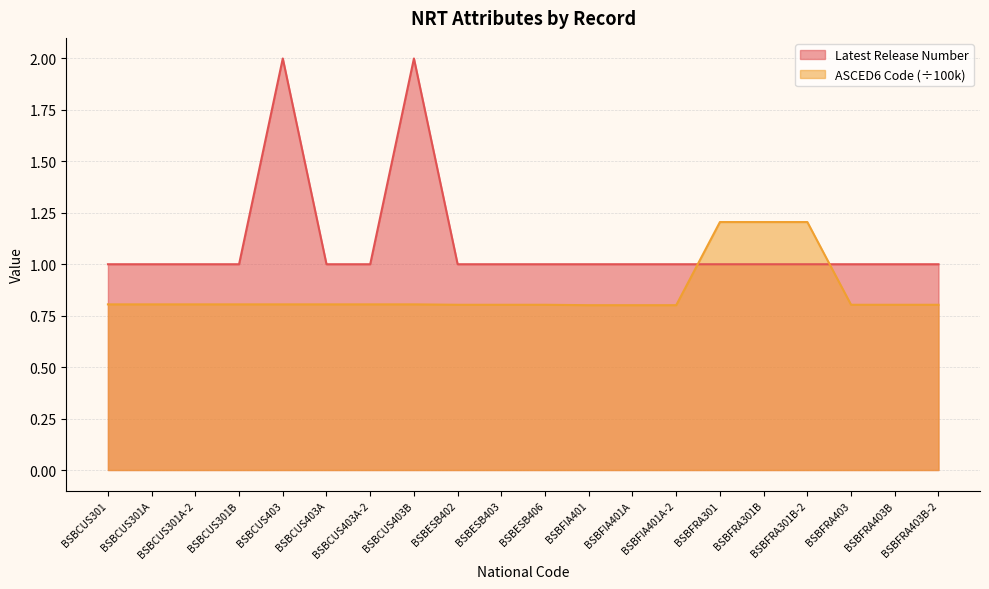

What is the greatest value displayed?

2.0